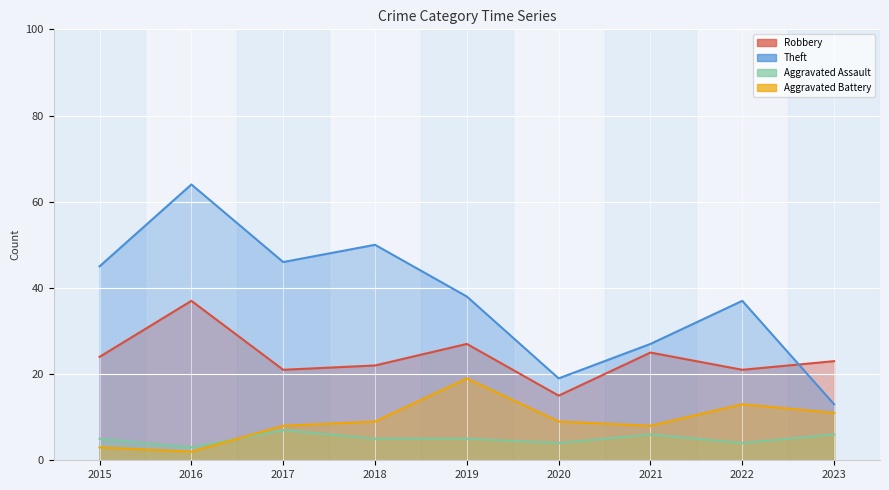

What is the difference between the second highest and second lowest values in the Aggravated Battery series?

10